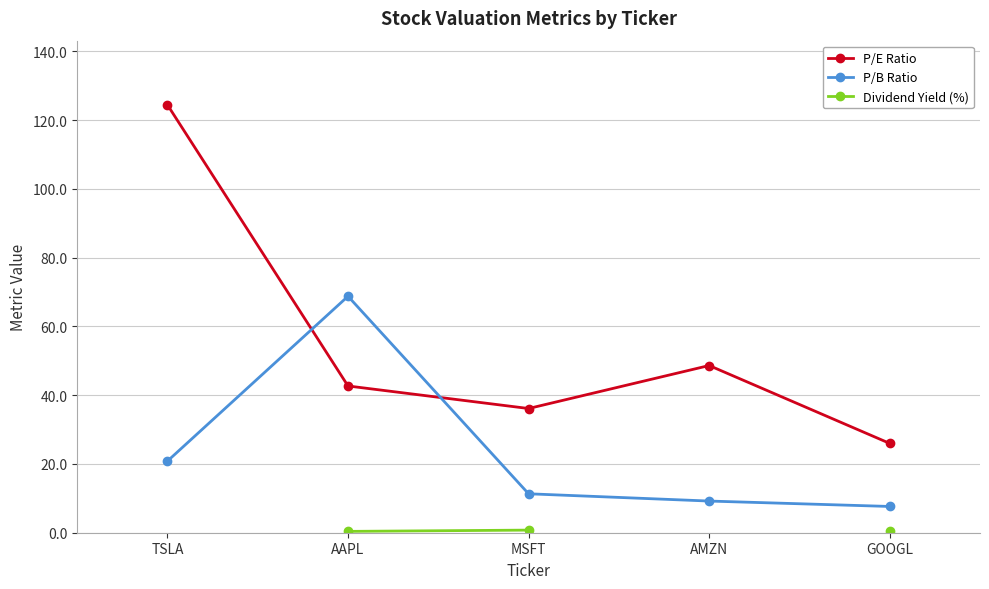

How many lines are shown in the chart?

3